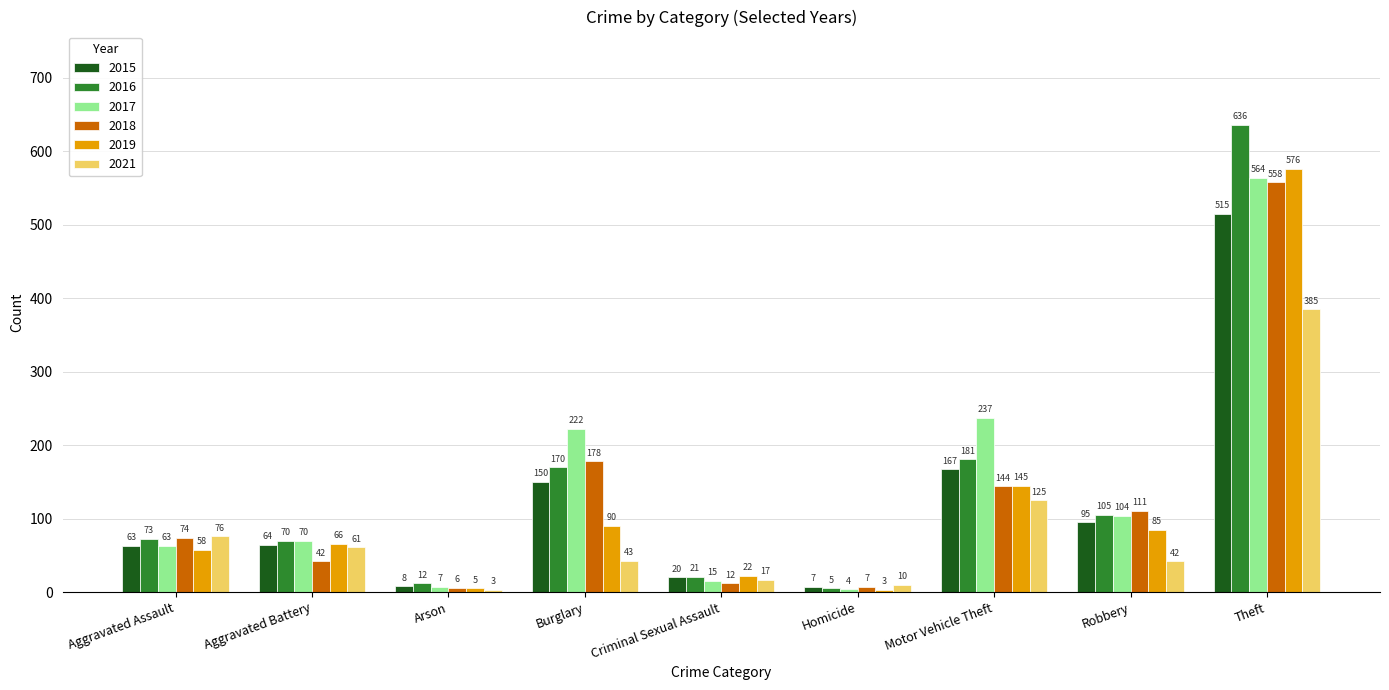

Reading right to left, list all the values displayed in this chart.

2015: Theft=515	Robbery=95	Motor Vehicle Theft=167	Homicide=7	Criminal Sexual Assault=20	Burglary=150	Arson=8	Aggravated Battery=64	Aggravated Assault=63
2016: Theft=636	Robbery=105	Motor Vehicle Theft=181	Homicide=5	Criminal Sexual Assault=21	Burglary=170	Arson=12	Aggravated Battery=70	Aggravated Assault=73
2017: Theft=564	Robbery=104	Motor Vehicle Theft=237	Homicide=4	Criminal Sexual Assault=15	Burglary=222	Arson=7	Aggravated Battery=70	Aggravated Assault=63
2018: Theft=558	Robbery=111	Motor Vehicle Theft=144	Homicide=7	Criminal Sexual Assault=12	Burglary=178	Arson=6	Aggravated Battery=42	Aggravated Assault=74
2019: Theft=576	Robbery=85	Motor Vehicle Theft=145	Homicide=3	Criminal Sexual Assault=22	Burglary=90	Arson=5	Aggravated Battery=66	Aggravated Assault=58
2021: Theft=385	Robbery=42	Motor Vehicle Theft=125	Homicide=10	Criminal Sexual Assault=17	Burglary=43	Arson=3	Aggravated Battery=61	Aggravated Assault=76